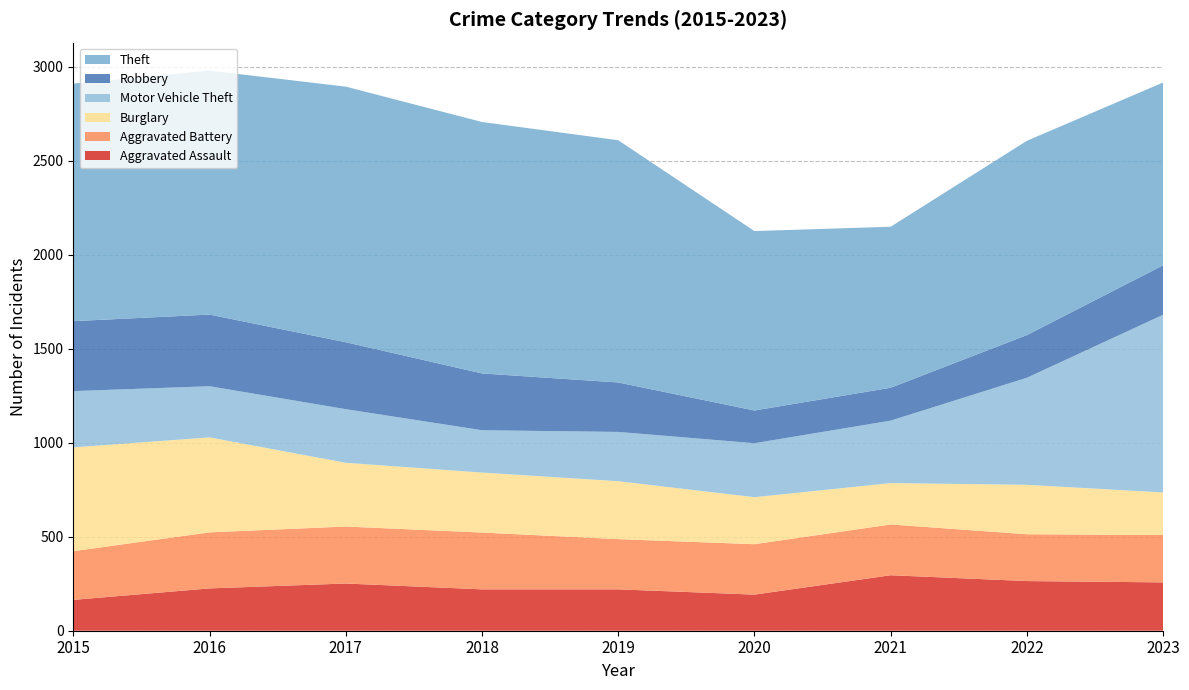

Reading right to left, list all the values displayed in this chart.

Aggravated Assault: 257	264	295	192	220	220	251	225	164
Aggravated Battery: 252	249	270	268	267	302	303	298	259
Burglary: 226	263	220	250	308	319	339	505	552
Motor Vehicle Theft: 945	569	332	287	262	225	285	272	299
Robbery: 263	227	175	174	263	302	356	381	372
Theft: 972	1033	856	954	1288	1337	1359	1297	1263